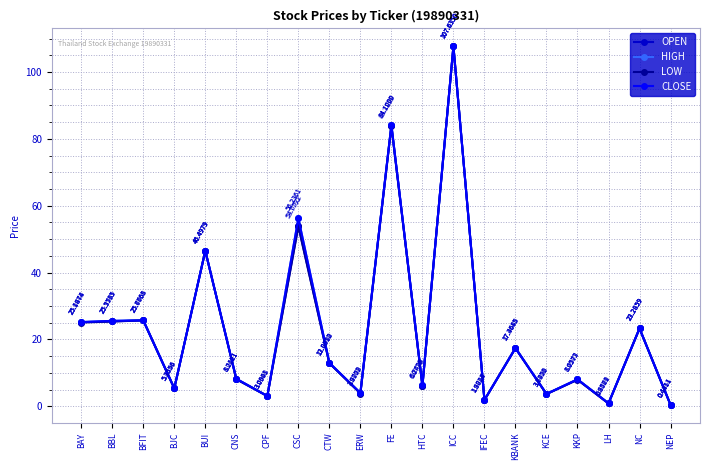

Where is OPEN nearest to the value 54?

CSC